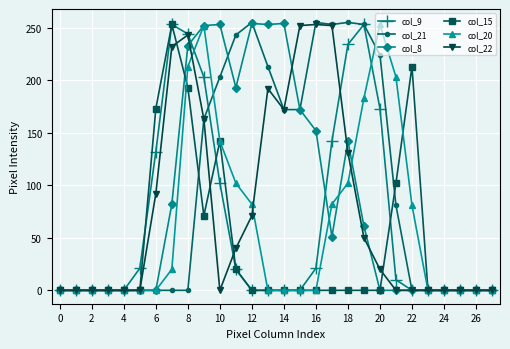

How many series are shown in this chart?

6